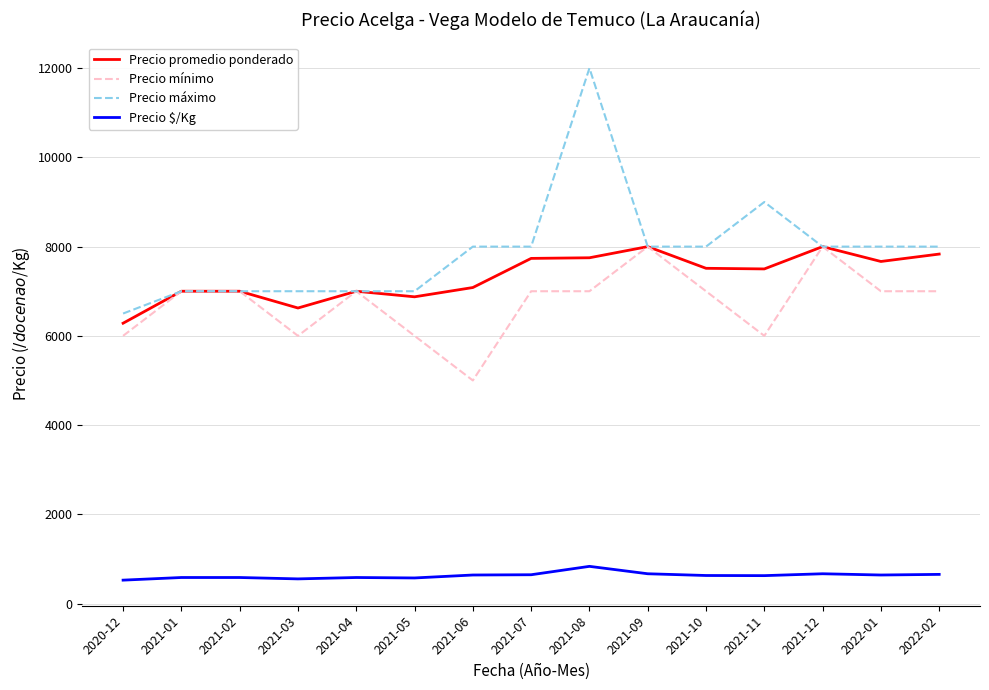

Rank the series at 2021-11 from highest to lowest value.

Precio máximo, Precio promedio ponderado, Precio mínimo, Precio $/Kg